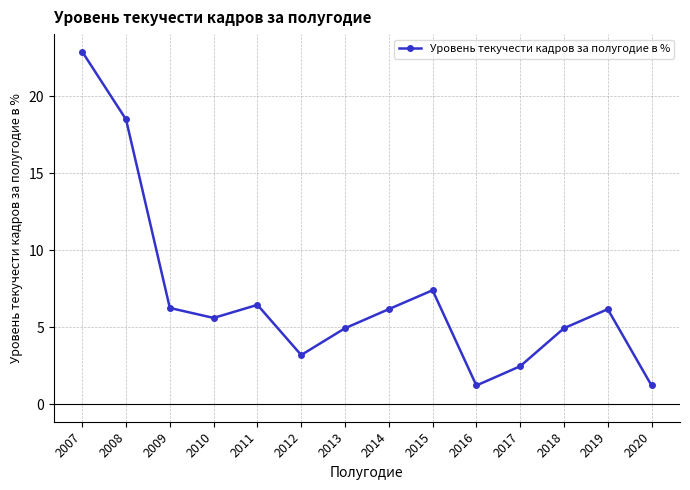

How many points are lower than both their immediate neighbors (excluding endpoints)?

3